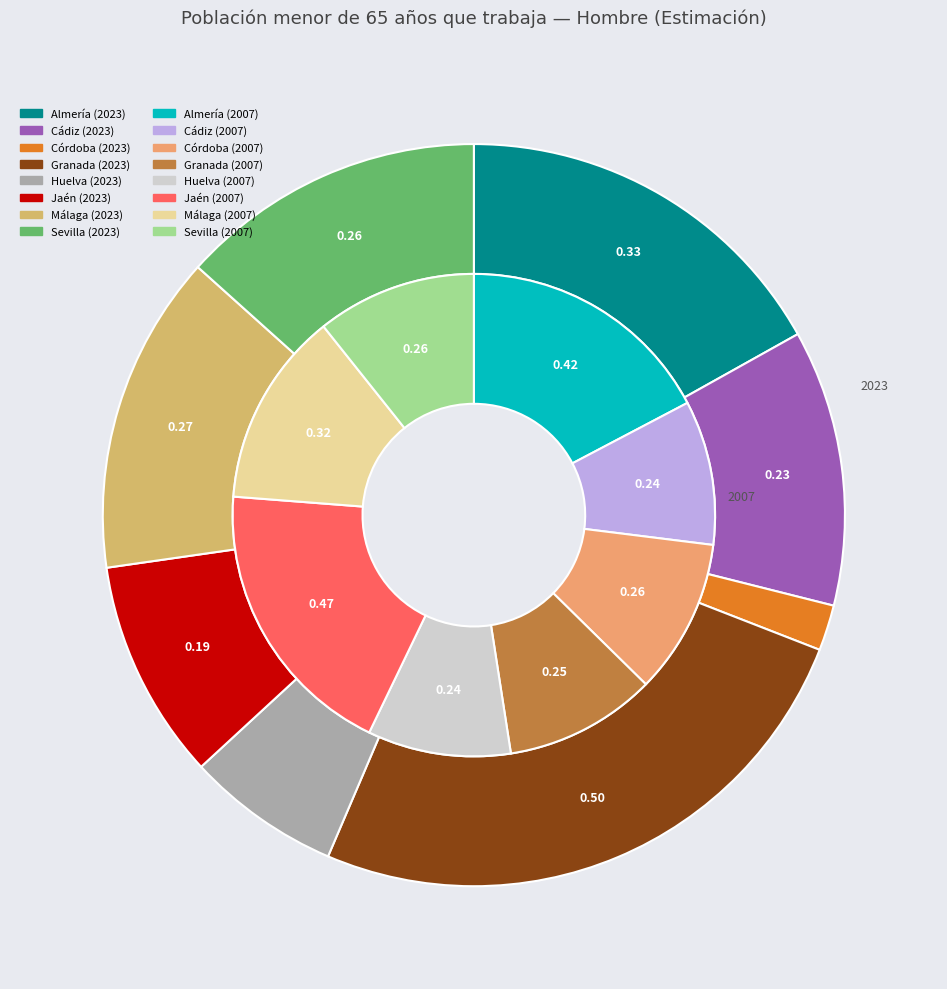

To the nearest percent, what portion does Cádiz represent?

12%